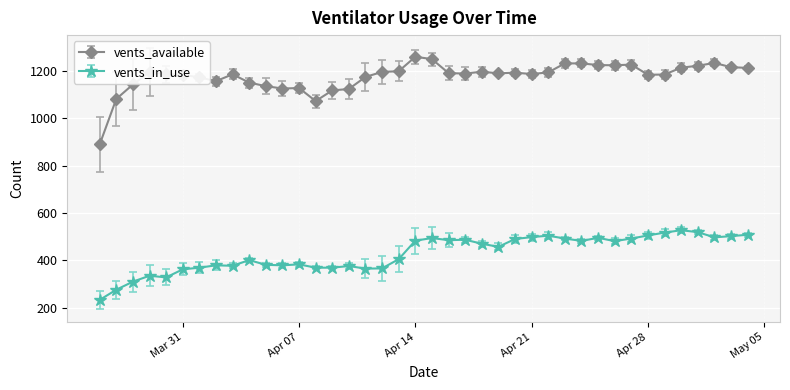

Which series has the widest spread of values?

vents_available